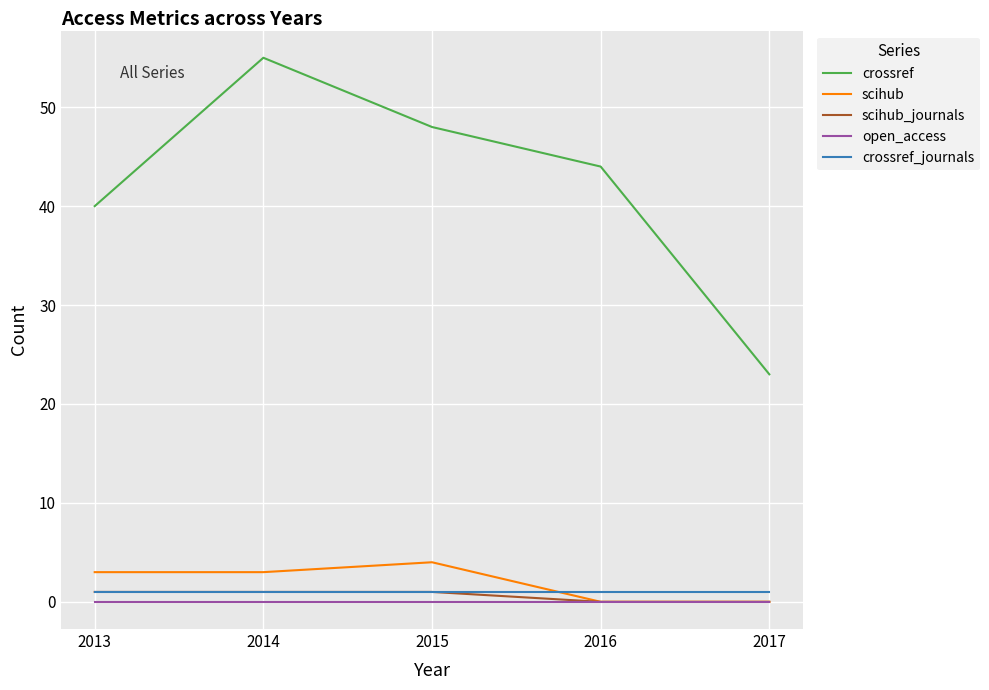

True or false: open_access and crossref cross at least once.

False